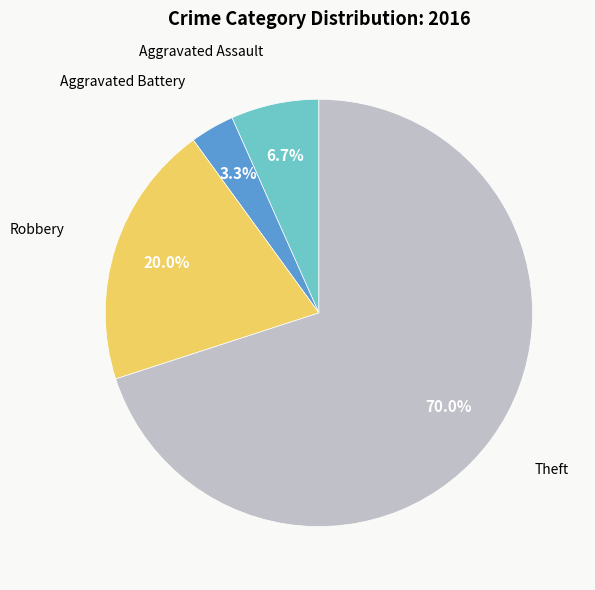

How many slices are in this pie chart?

4